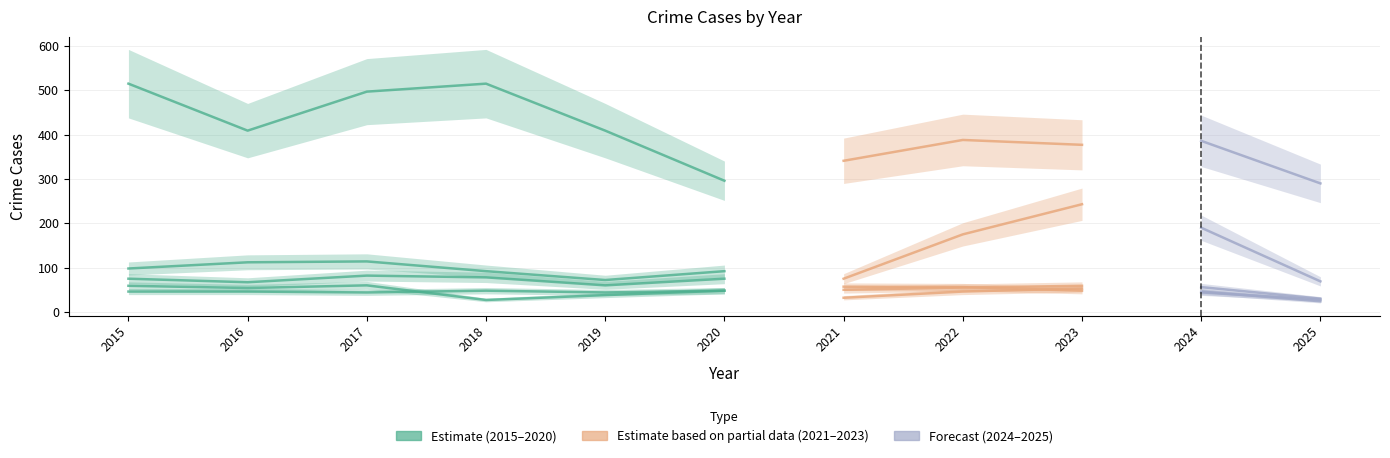

How many series are shown in this chart?

5